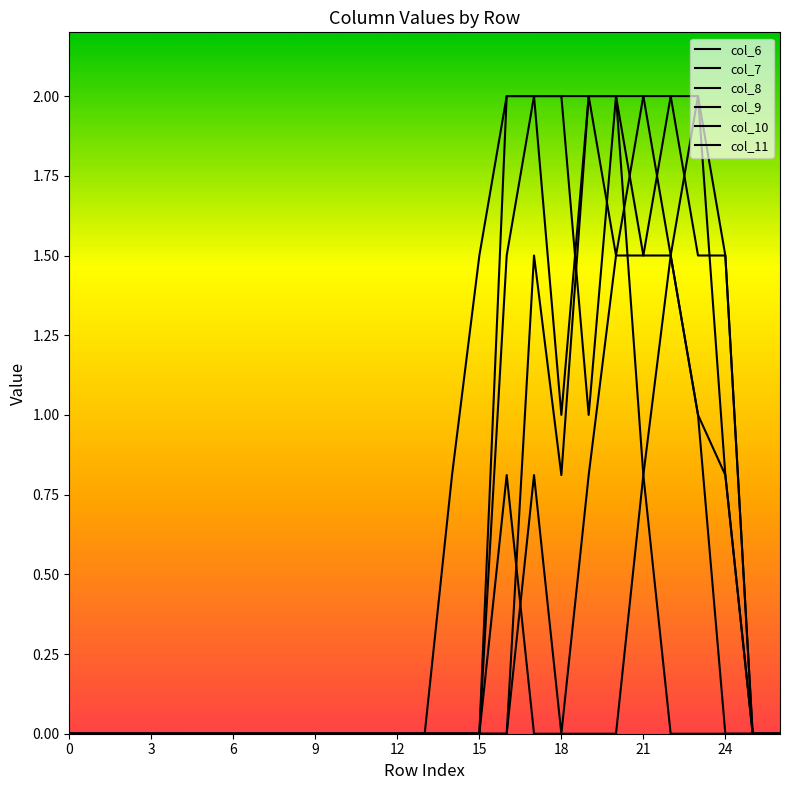

Does the chart have visible grid lines?

No